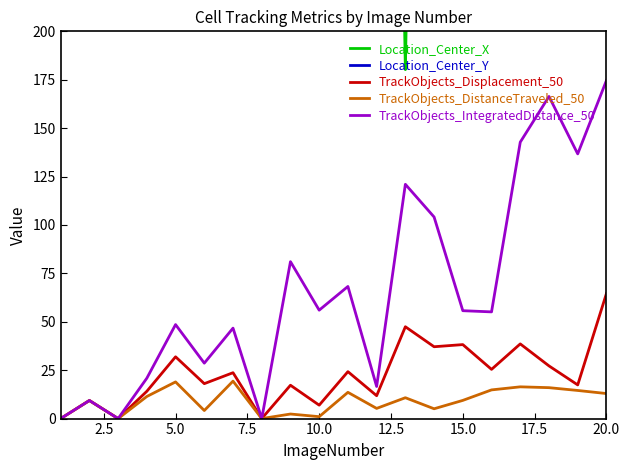

What is the value of the TrackObjects_Displacement_50 point at the 9th from the left?

17.2